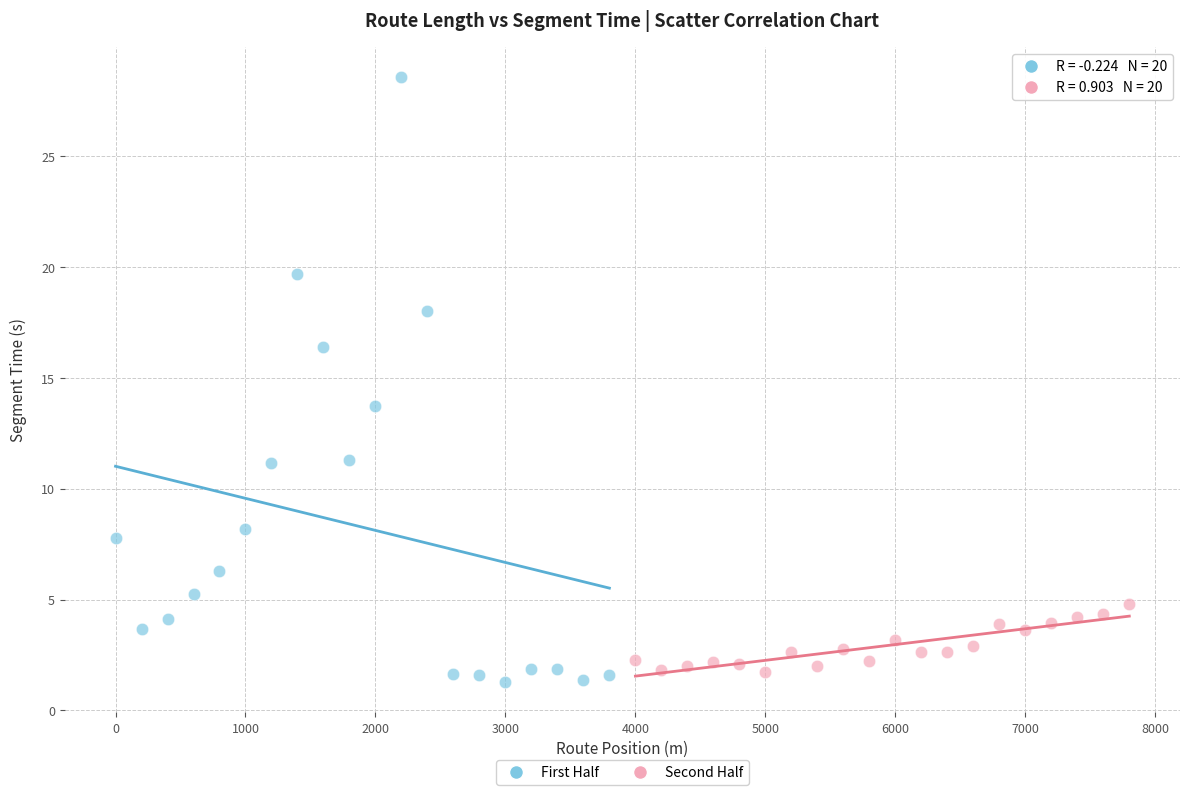

Which series reaches the maximum Y coordinate?

First Half